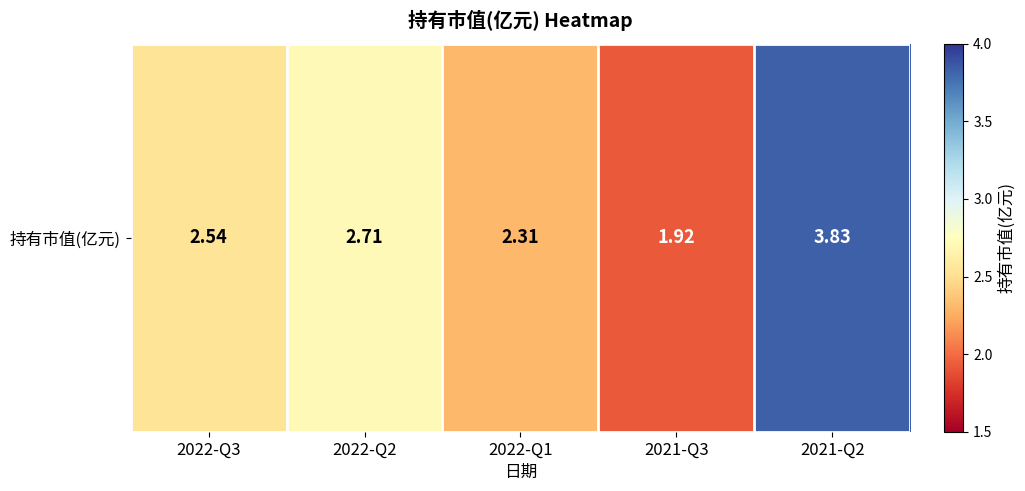

How many categories are shown in the chart?

5